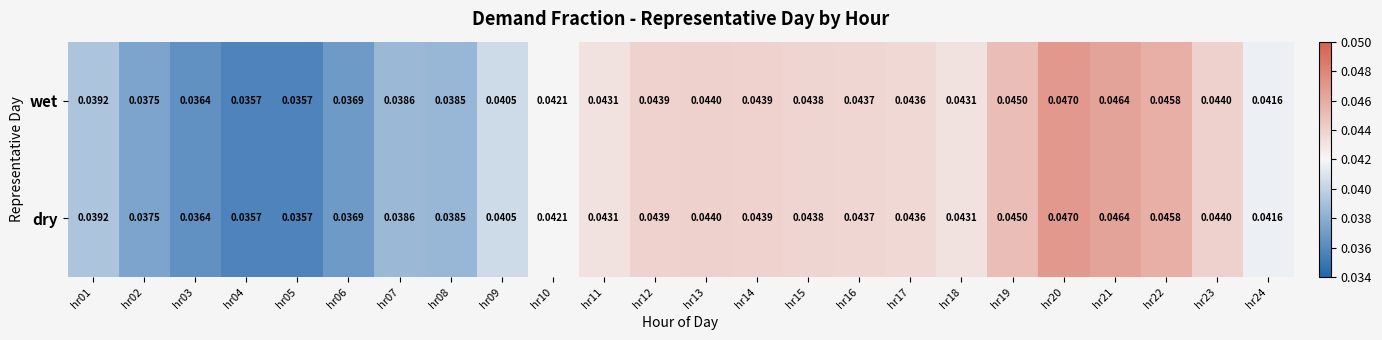

Is the value of dry at hr13 greater than the value of wet at hr16?

Yes